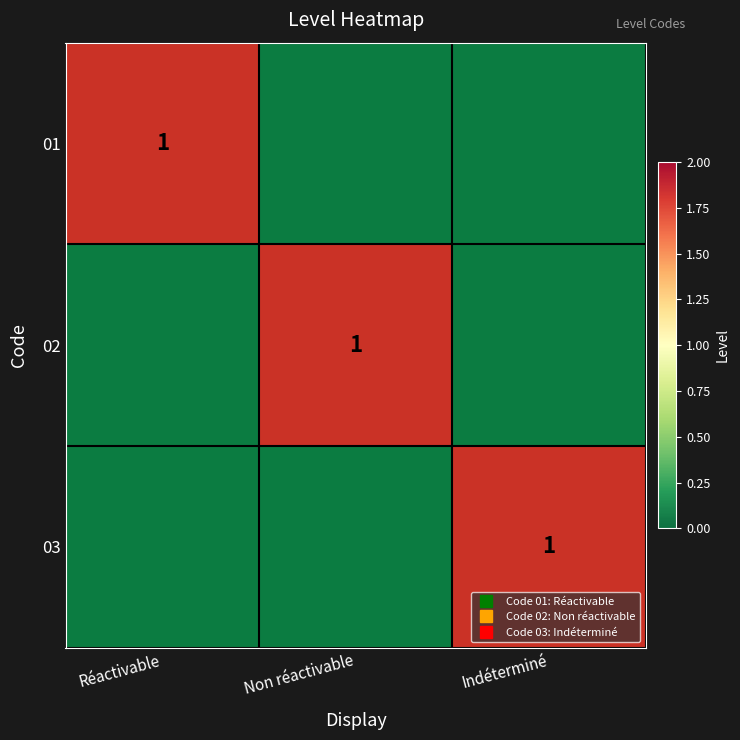

At Réactivable, list the series in order from smallest to largest.

02, 03, 01